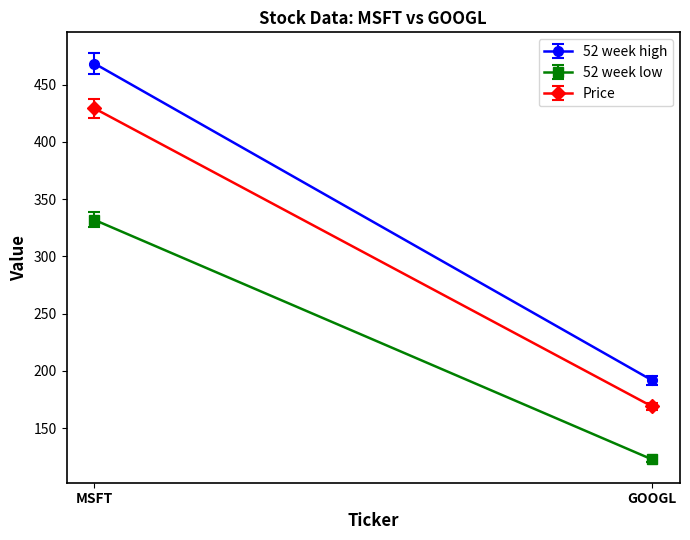

What is the average value of the 52 week high series?

330.1